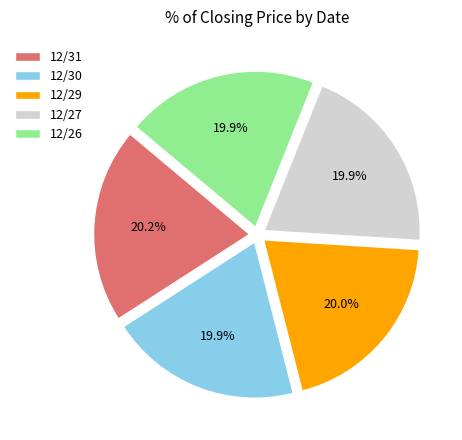

The 12/31 slice represents 32% of the pie. True or false?

False